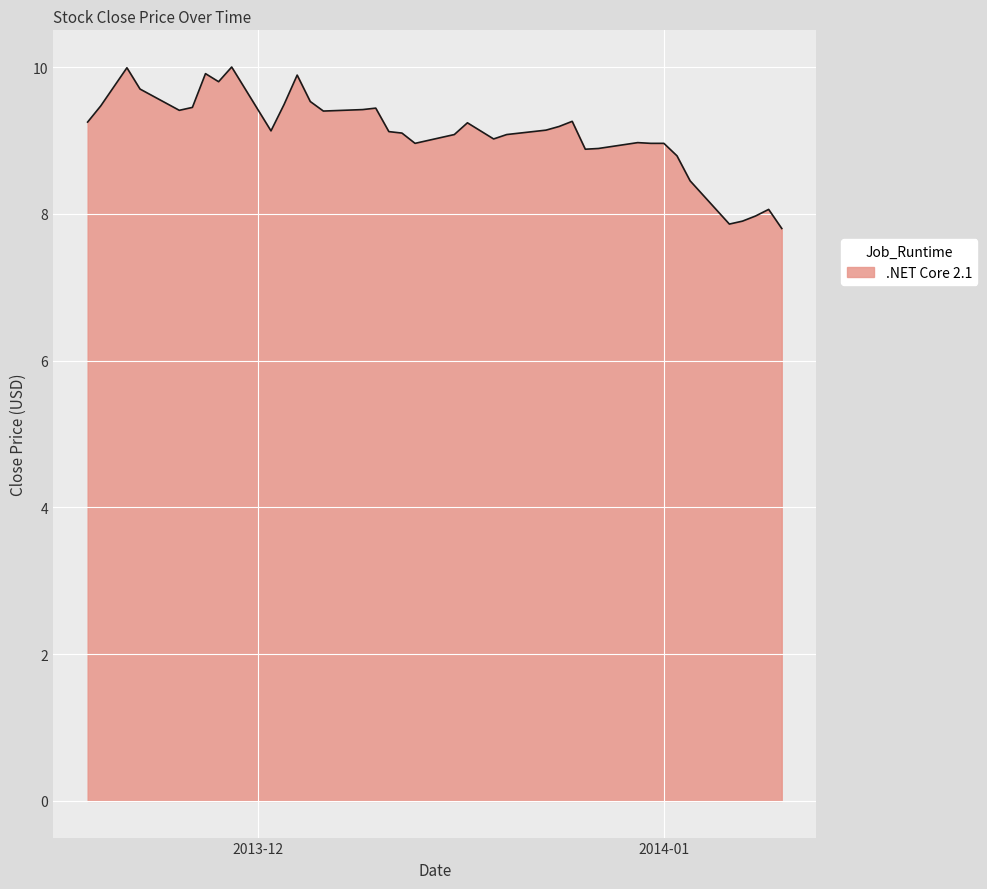

What is the smallest value displayed?

7.8